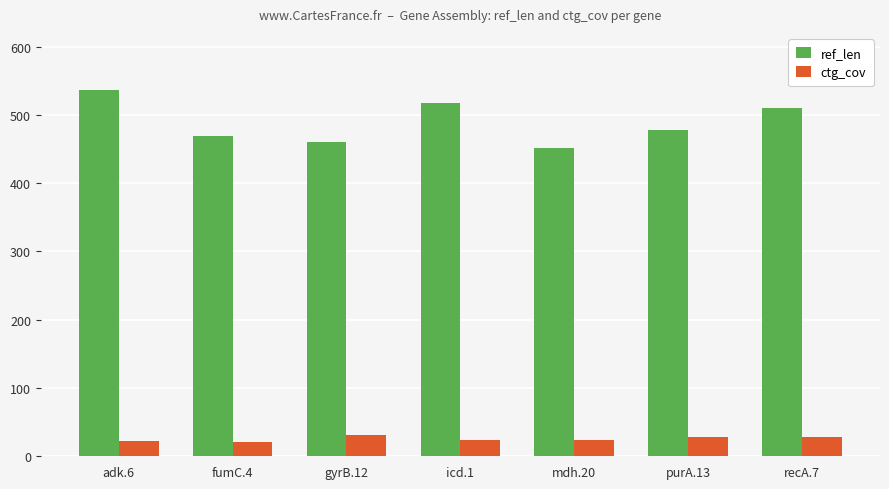

What position from the right is icd.1?

4